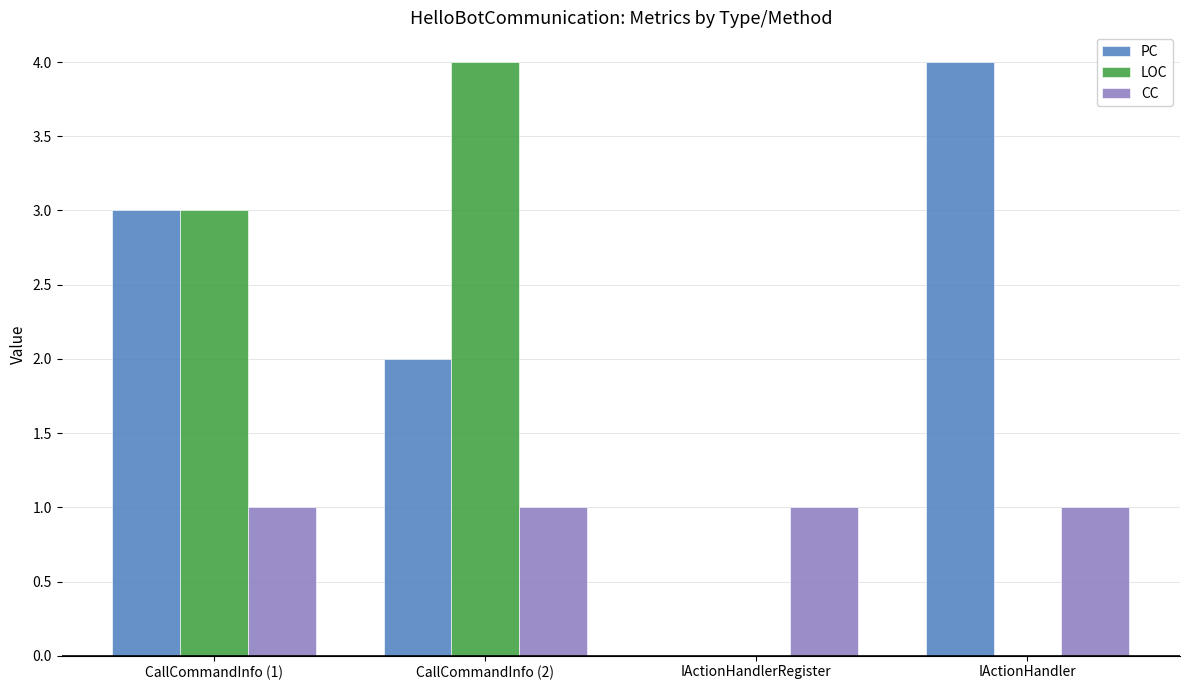

What are all the series names shown in the legend?

PC, LOC, CC